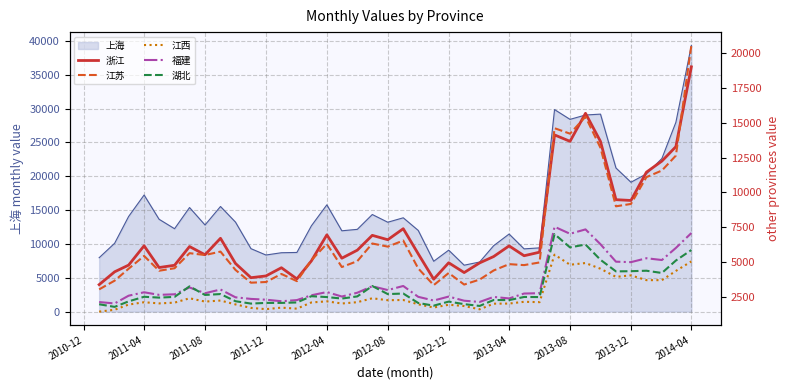

Which category has the highest value in the 上海 series?

2014-04